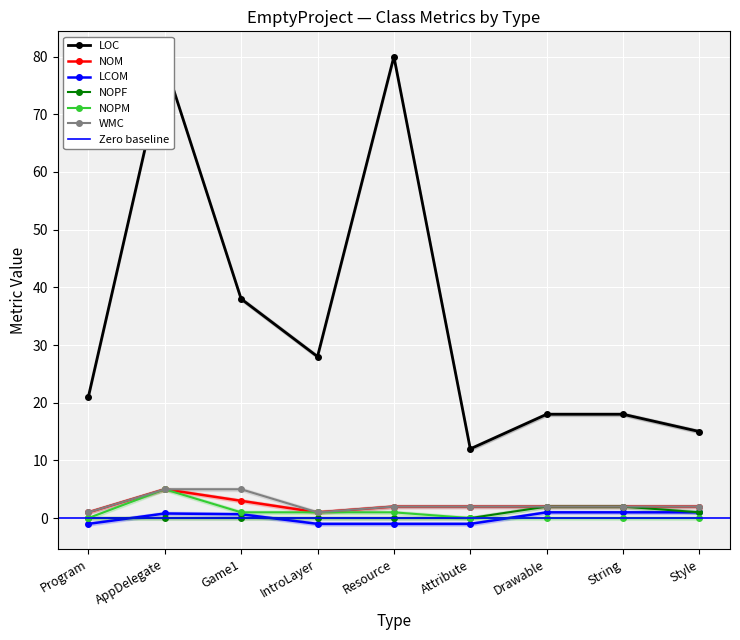

Rank the series by their maximum value, from lowest to highest.

LCOM, NOPF, NOM, NOPM, WMC, LOC